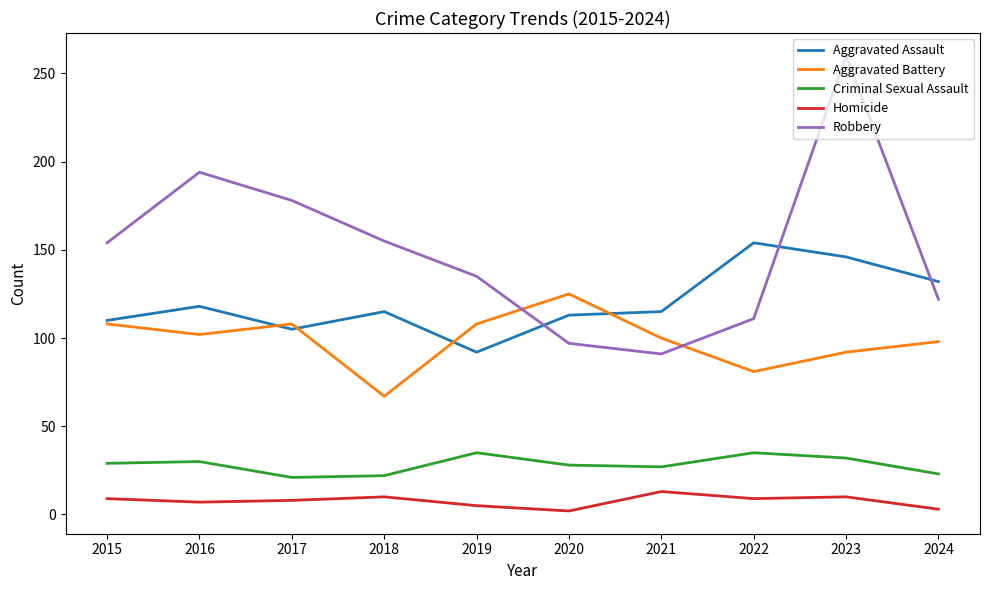

Is the value of Criminal Sexual Assault at 2018 greater than the value of Aggravated Battery at 2018?

No